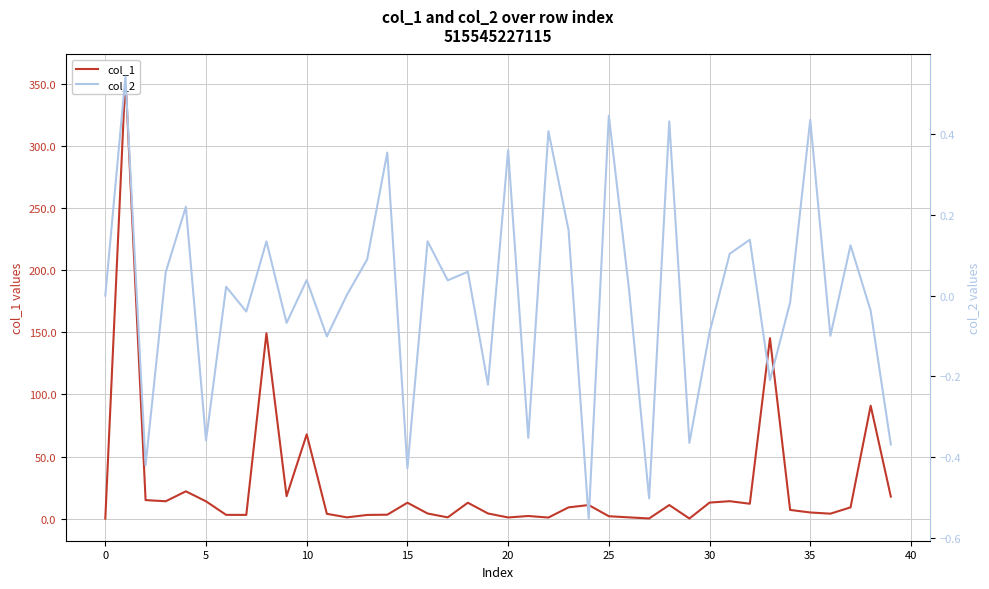

In col_1, how many points are lower than both neighbors (excluding endpoints)?

11